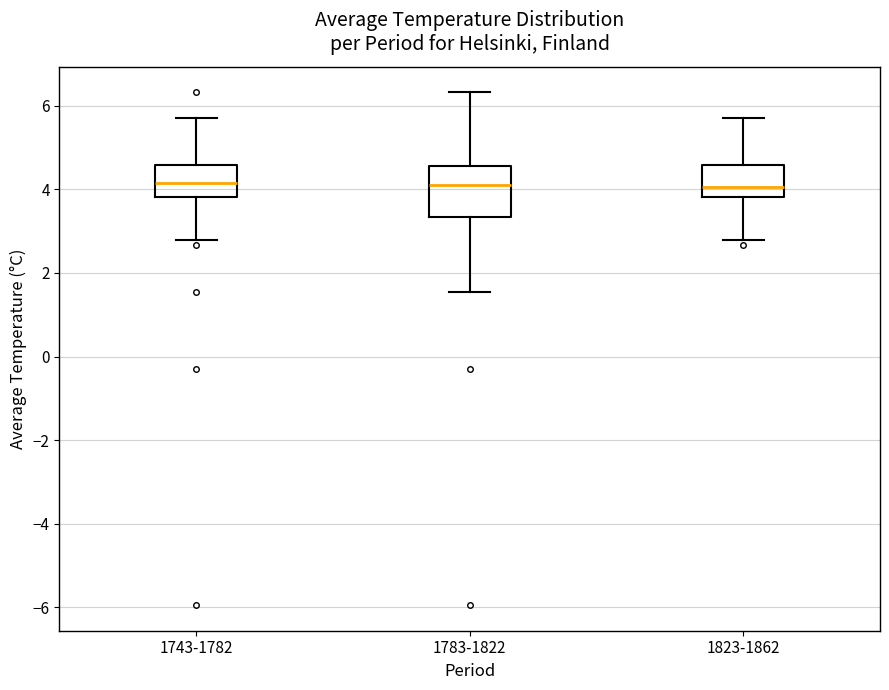

Reading left to right, transcribe this box plot: for each box, give where its median line is, the range the box spans, and where its two whiskers end, as read against the y-axis. The values are not printed on the chart, so give them approximately, as read against the axis.

1743-1782: median 4.2, box 3.8 to 4.6, whiskers 2.8 to 5.8
1783-1822: median 4.2, box 3.4 to 4.6, whiskers 1.6 to 6.4
1823-1862: median 4.0, box 3.8 to 4.6, whiskers 2.8 to 5.8